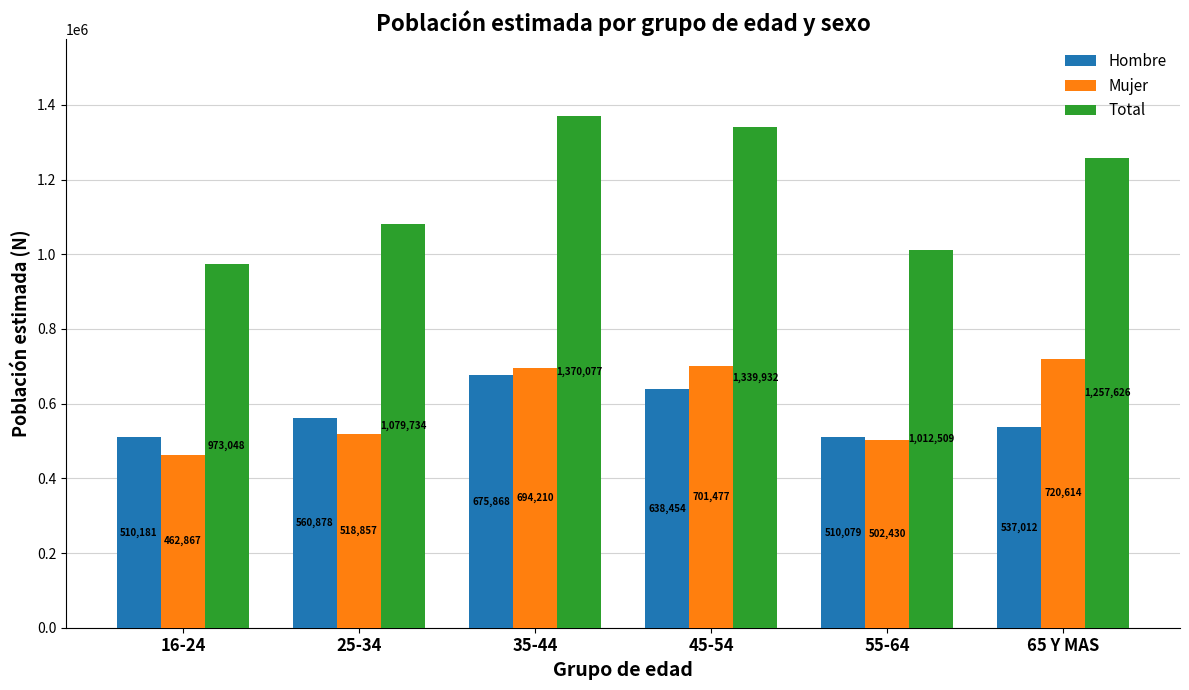

Reading left to right, transcribe all the data shown in this chart.

Hombre: 510181	560878	675868	638454	510079	537012
Mujer: 462867	518857	694210	701477	502430	720614
Total: 973048	1079734	1370077	1339932	1012509	1257626